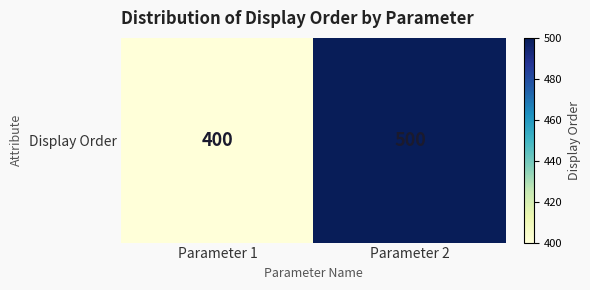

The value at Parameter 1 is 210. True or false?

False